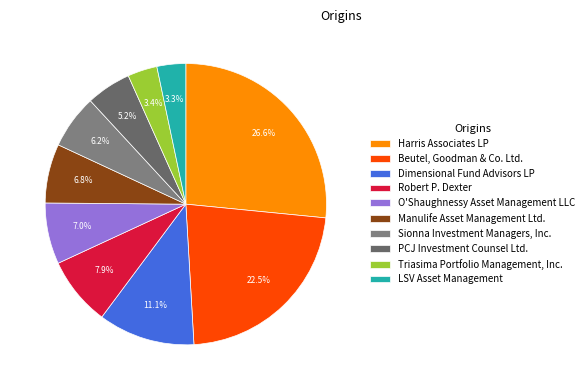

Count the number of slices in the pie.

10